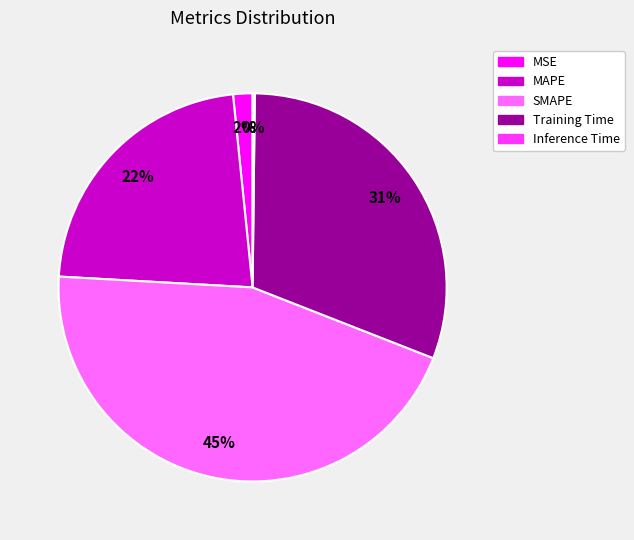

To the nearest percent, what is the combined percentage of MAPE and MSE?

24%